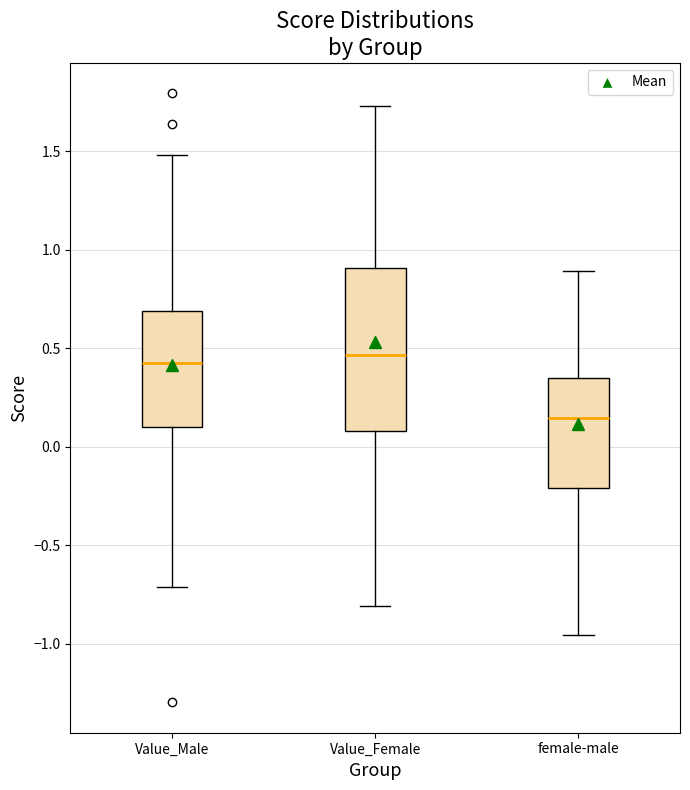

Reading left to right, transcribe this box plot: for each box, give where its median line is, the range the box spans, and where its two whiskers end, as read against the y-axis. The values are not printed on the chart, so give them approximately, as read against the axis.

Value_Male: median 0.45, box 0.10 to 0.70, whiskers -0.70 to 1.50
Value_Female: median 0.45, box 0.10 to 0.90, whiskers -0.80 to 1.75
female-male: median 0.15, box -0.20 to 0.35, whiskers -0.95 to 0.90